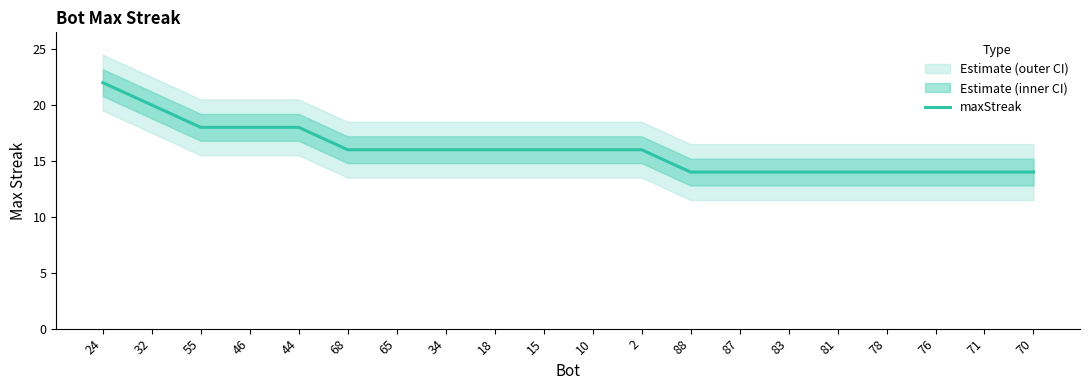

What is the label of the 4th point from the left?

46